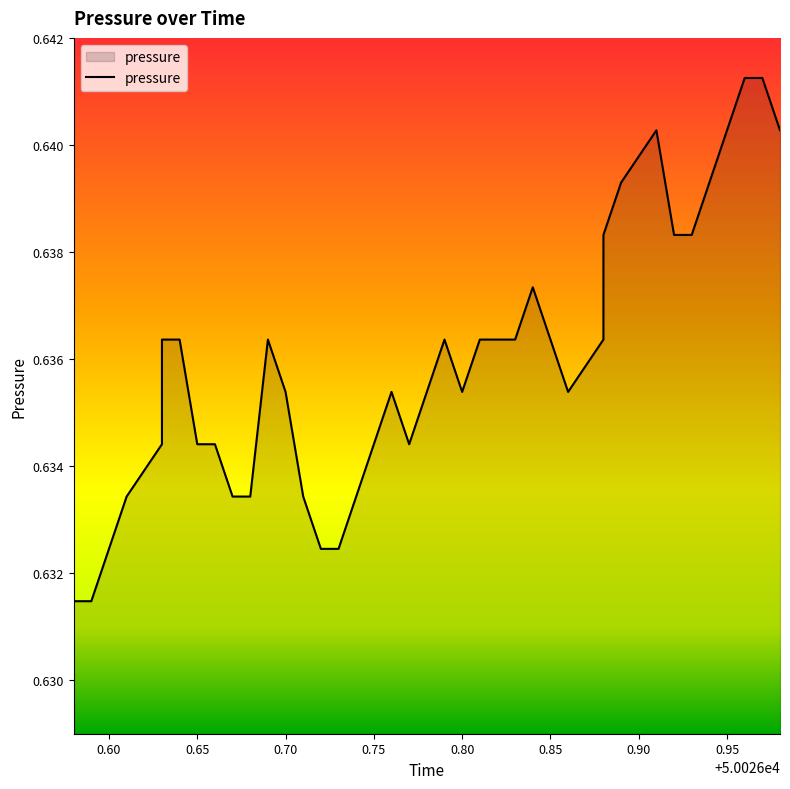

What is the value of the 40th point from the left?

0.6